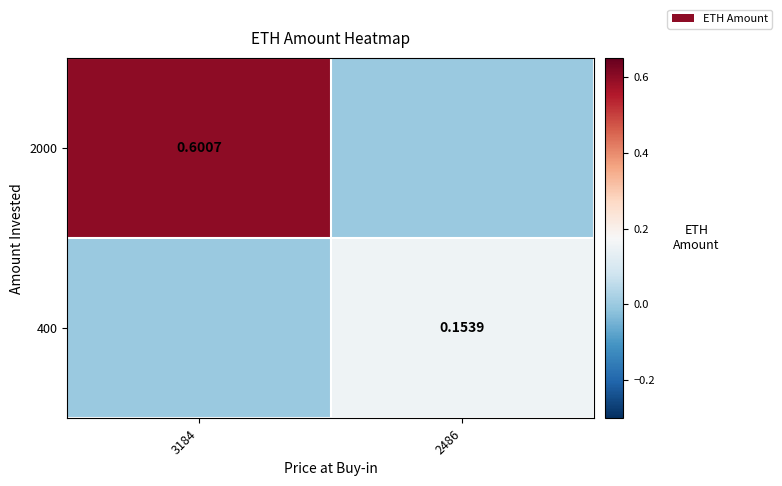

True or false: 2000 has a value of 0.4 at 2486.

False